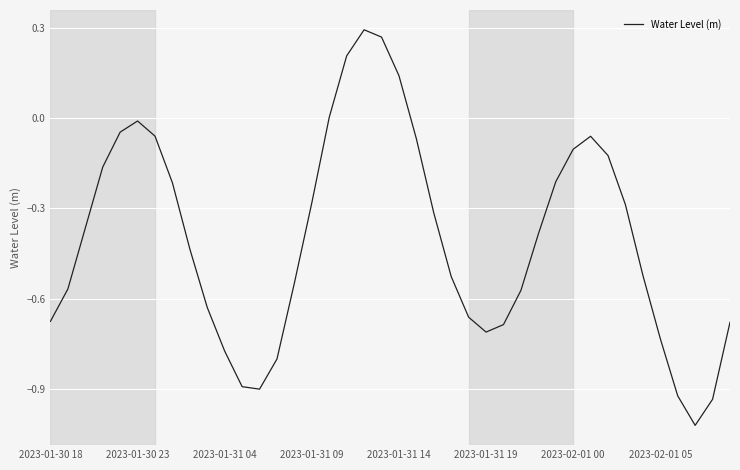

What is the difference between the maximum and minimum values?

1.3